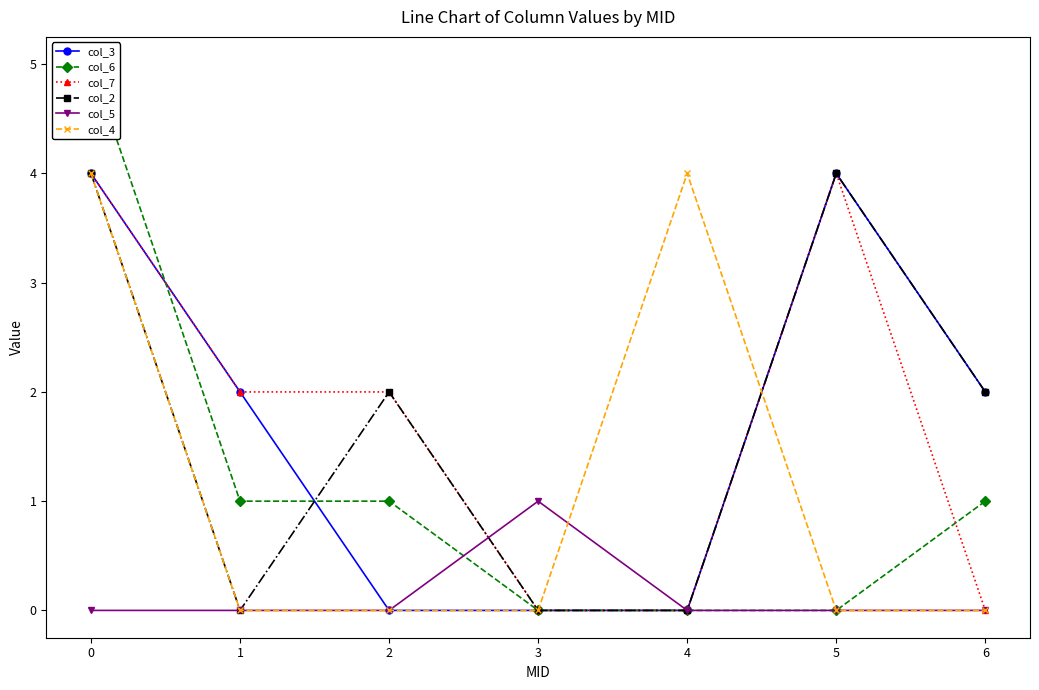

How many data points does each series have?

7